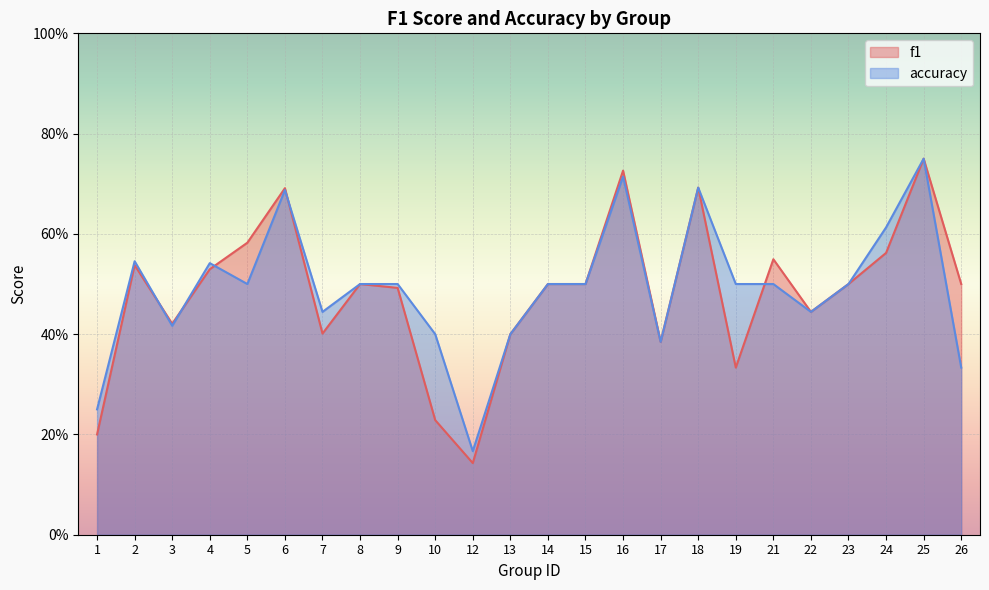

Reading left to right, transcribe all the data shown in this chart.

f1: 1=0.2	2=0.5	3=0.4	4=0.5	5=0.6	6=0.7	7=0.4	8=0.5	9=0.5	10=0.2	12=0.1	13=0.4	14=0.5	15=0.5	16=0.7	17=0.4	18=0.7	19=0.3	21=0.5	22=0.4	23=0.5	24=0.6	25=0.8	26=0.5
accuracy: 1=0.2	2=0.5	3=0.4	4=0.5	5=0.5	6=0.7	7=0.4	8=0.5	9=0.5	10=0.4	12=0.2	13=0.4	14=0.5	15=0.5	16=0.7	17=0.4	18=0.7	19=0.5	21=0.5	22=0.4	23=0.5	24=0.6	25=0.8	26=0.3